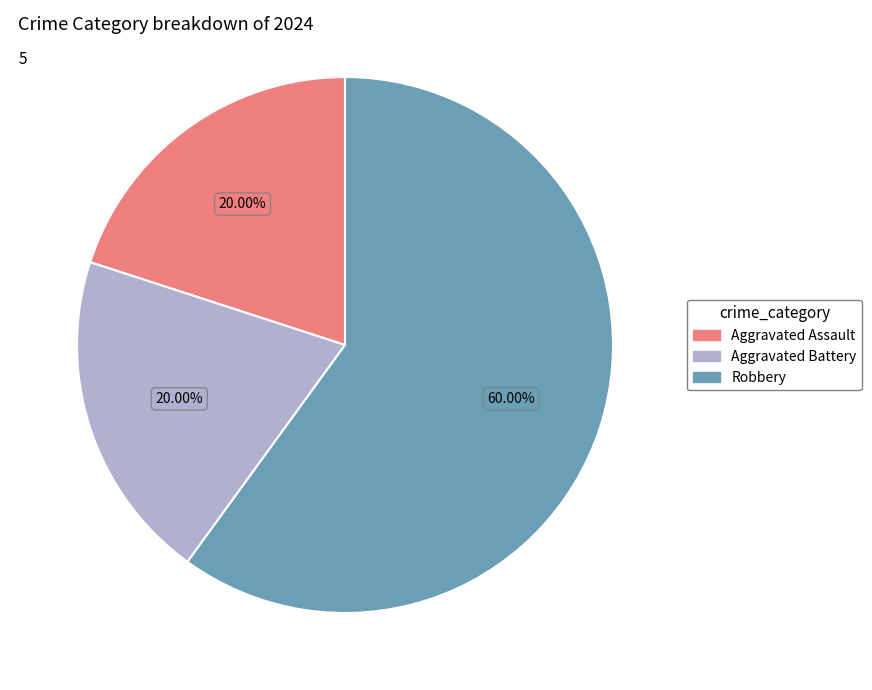

Approximately how many times larger is the value at Aggravated Assault compared to Aggravated Battery?

1.0